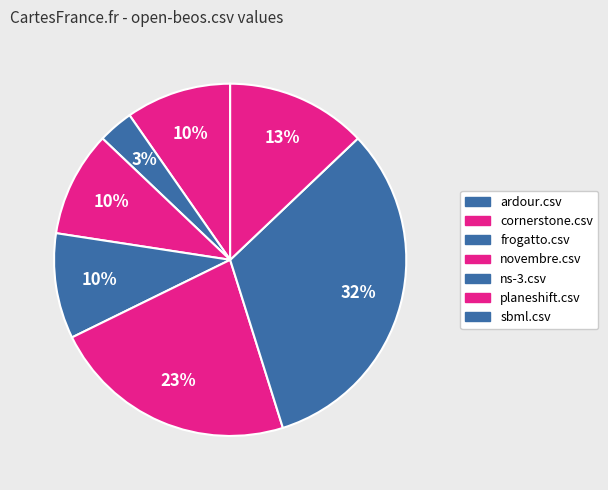

Does any single category account for the majority?

No